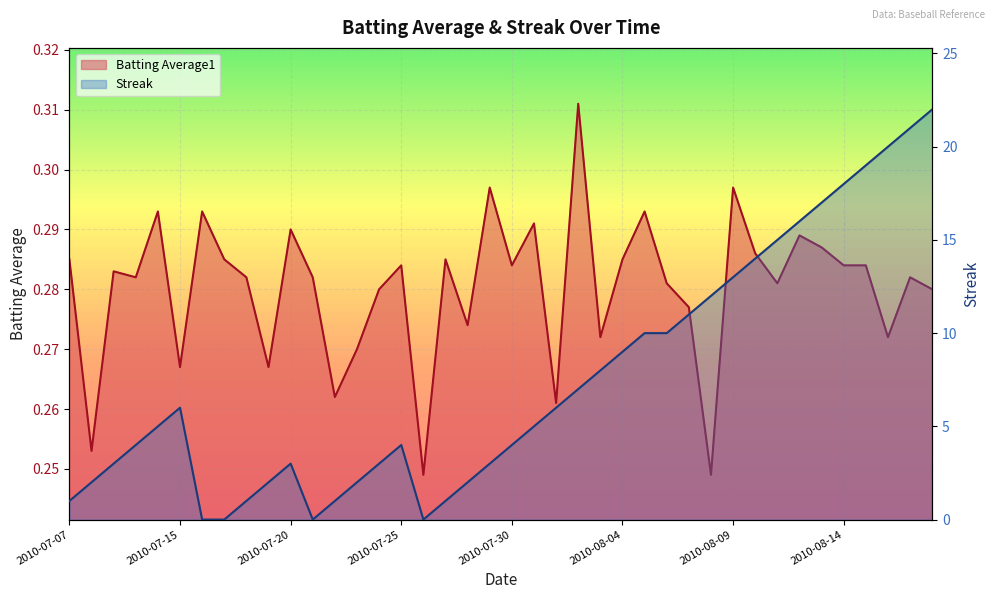

Is the value of Batting Average1 at 2010-08-10 greater than the value of Streak at 2010-07-20?

No